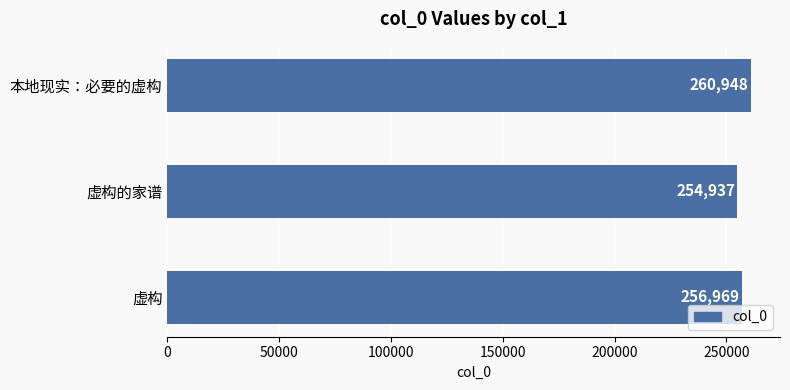

Rank the categories by value from highest to lowest.

本地现实：必要的虚构, 虚构, 虚构的家谱